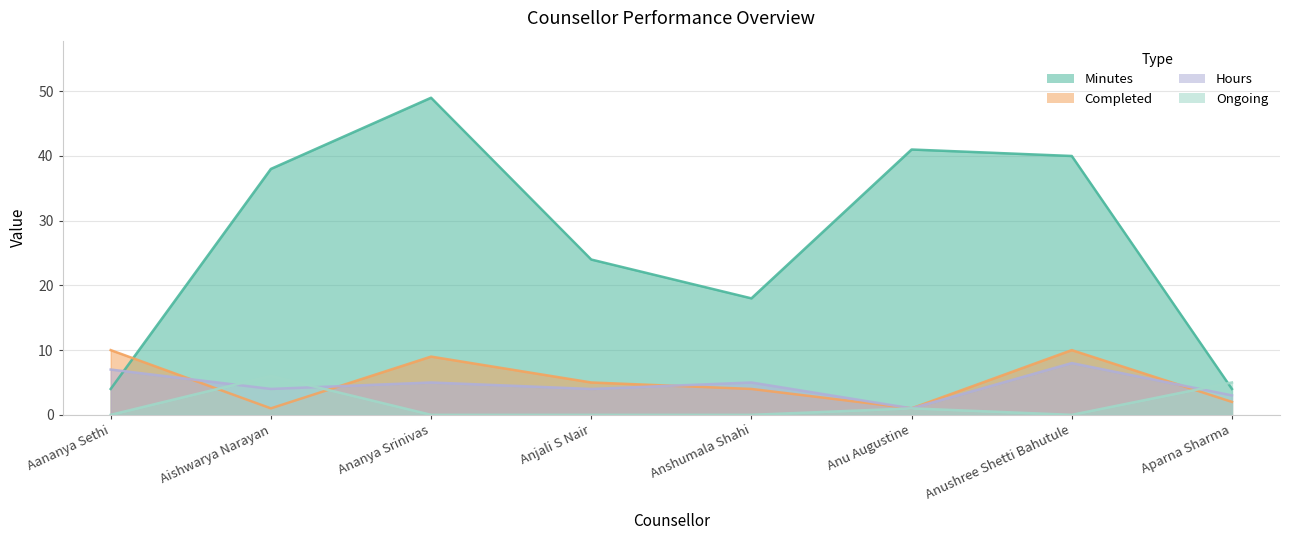

At Anu Augustine, list the series in order from largest to smallest.

Minutes, Completed, Hours, Ongoing